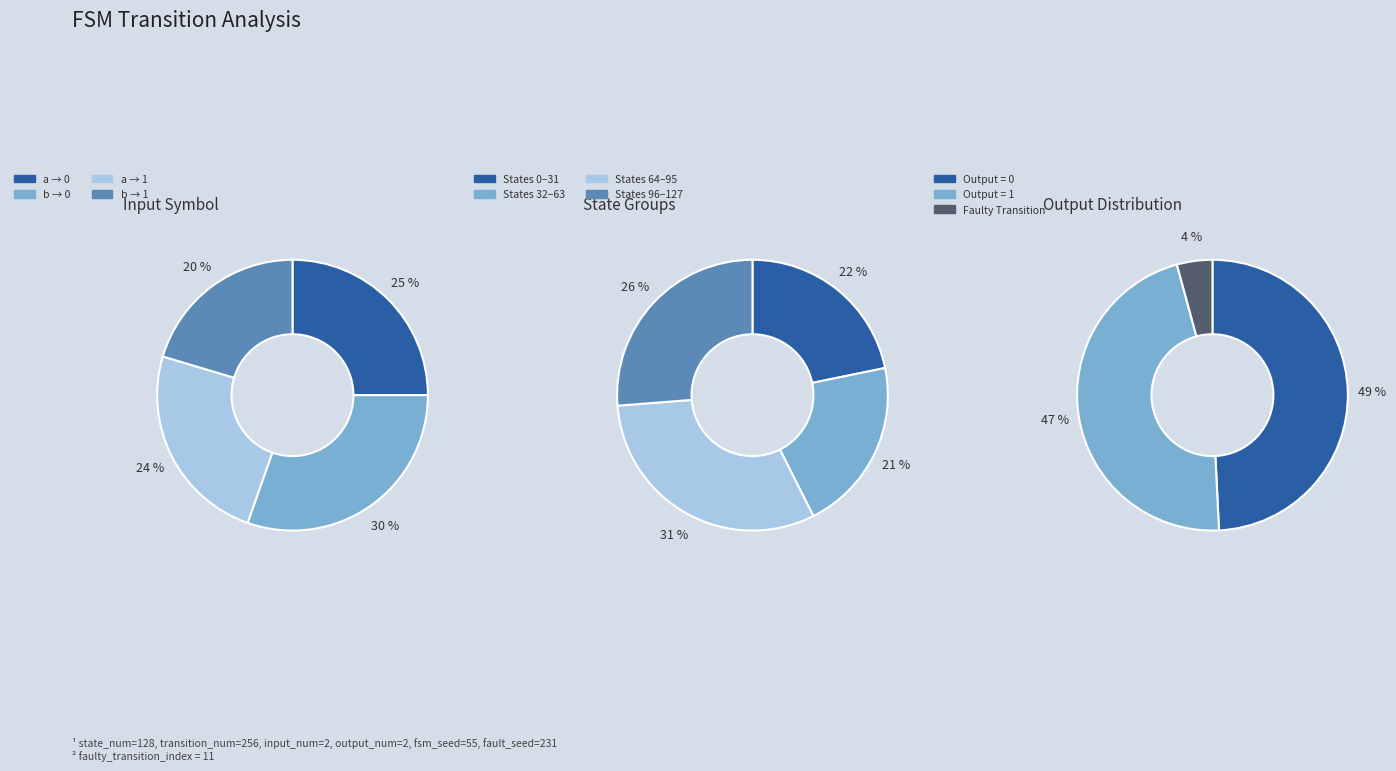

Count the number of slices in the pie.

4